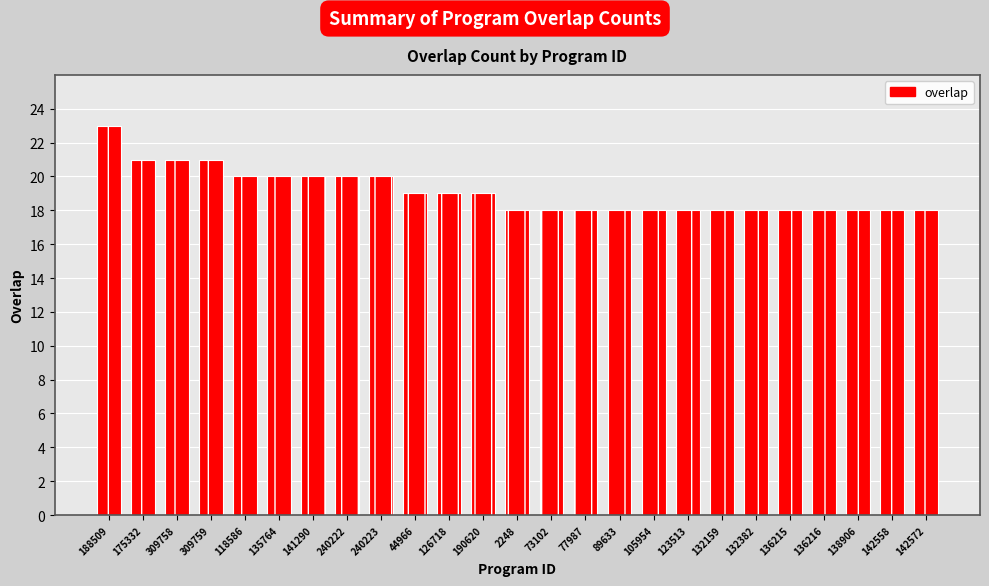

What is the label of the 3rd bar from the left?

309758